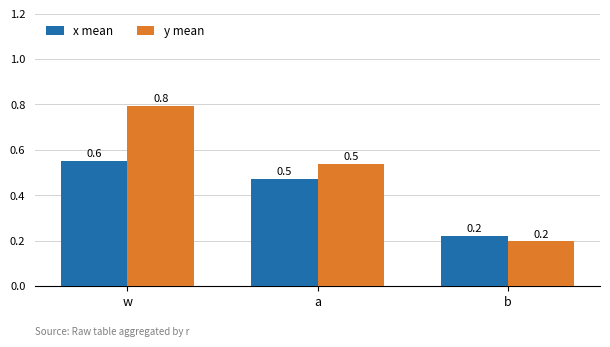

At which label is y mean closest to 0?

b